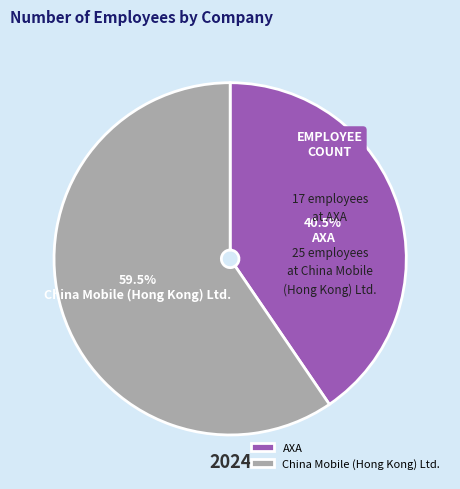

Which has a higher value, AXA or China Mobile (Hong Kong) Ltd.?

China Mobile (Hong Kong) Ltd.